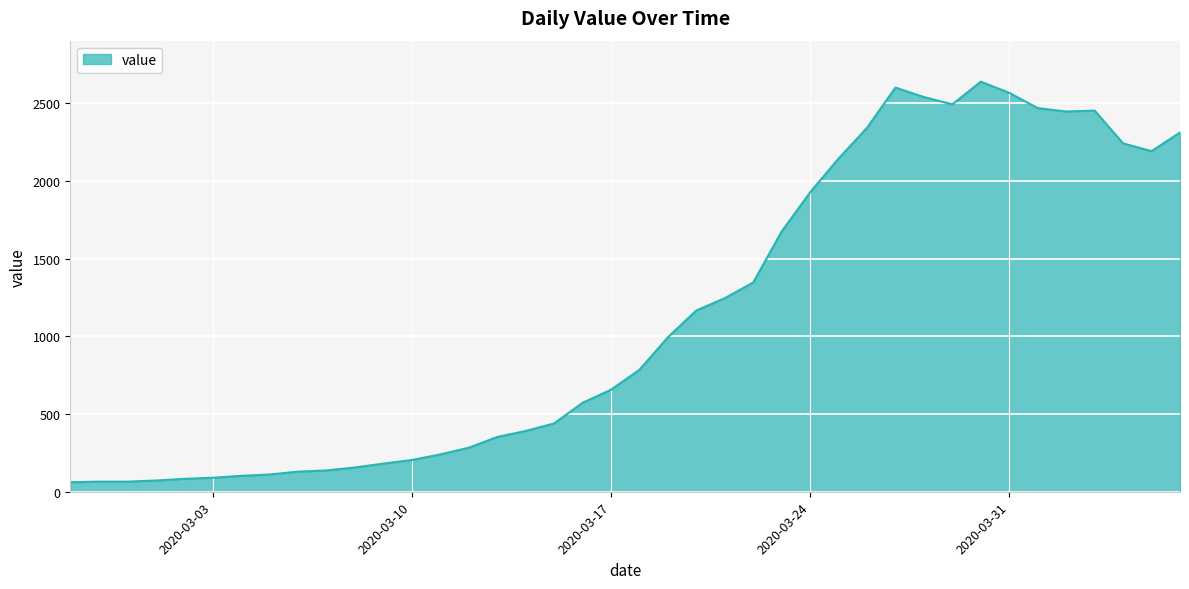

How many distinct data groups are displayed?

1